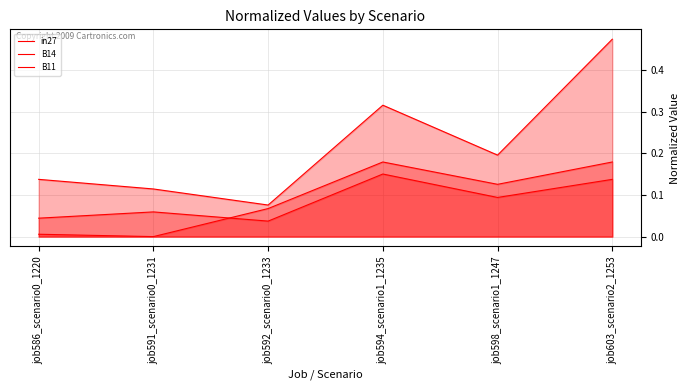

What is the difference between the maximum and minimum values in the in27 series?

0.2